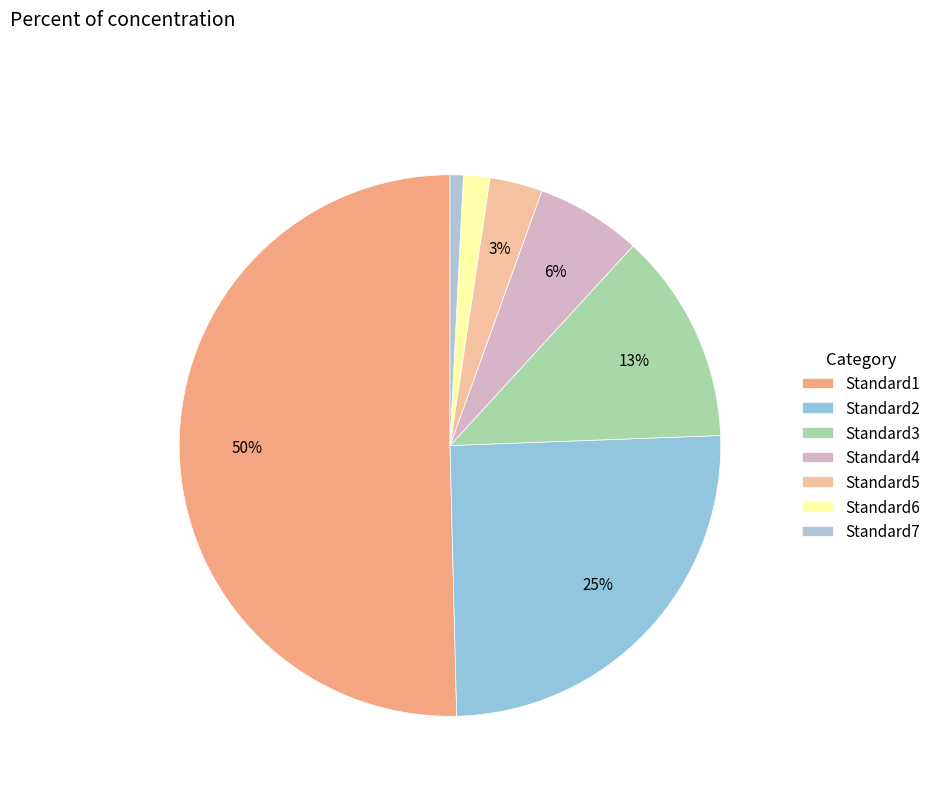

The Standard1 slice represents 56% of the pie. True or false?

False